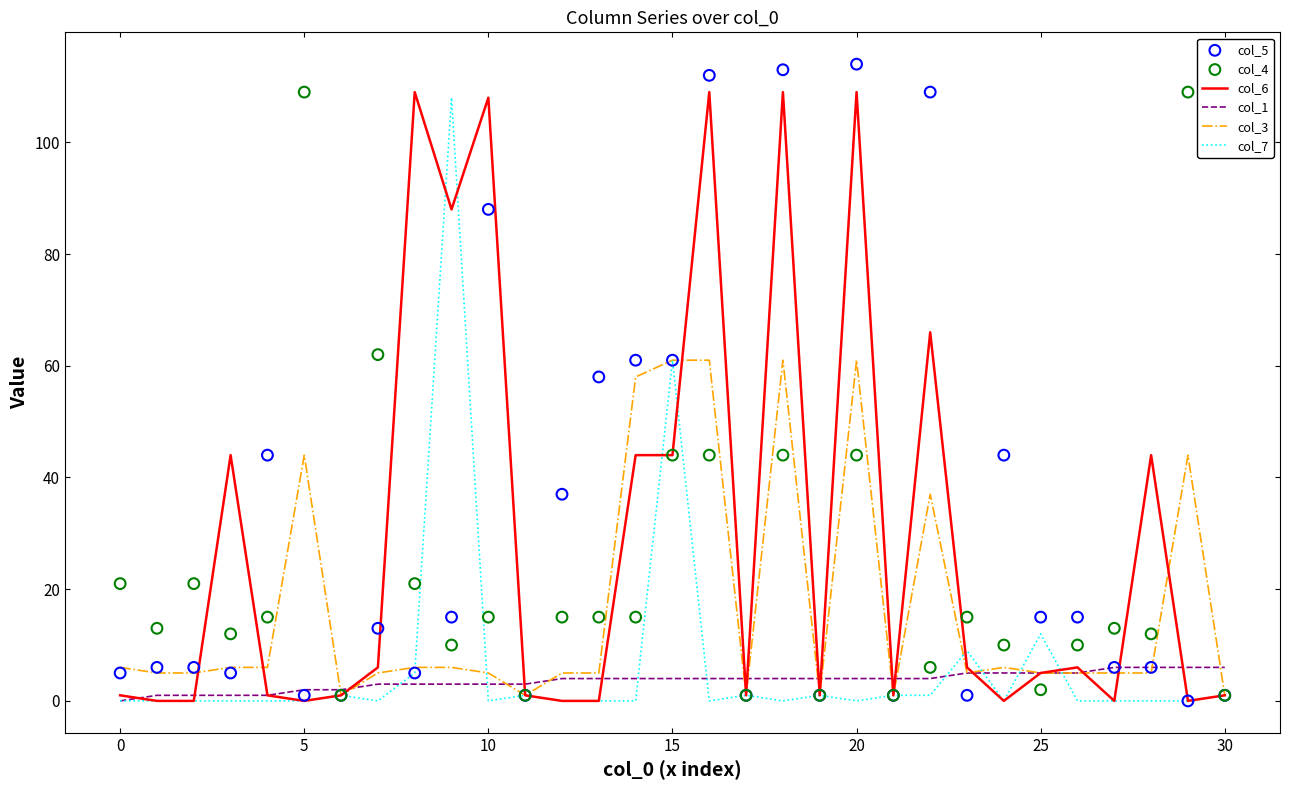

Which series contains the highest Y value?

col_5